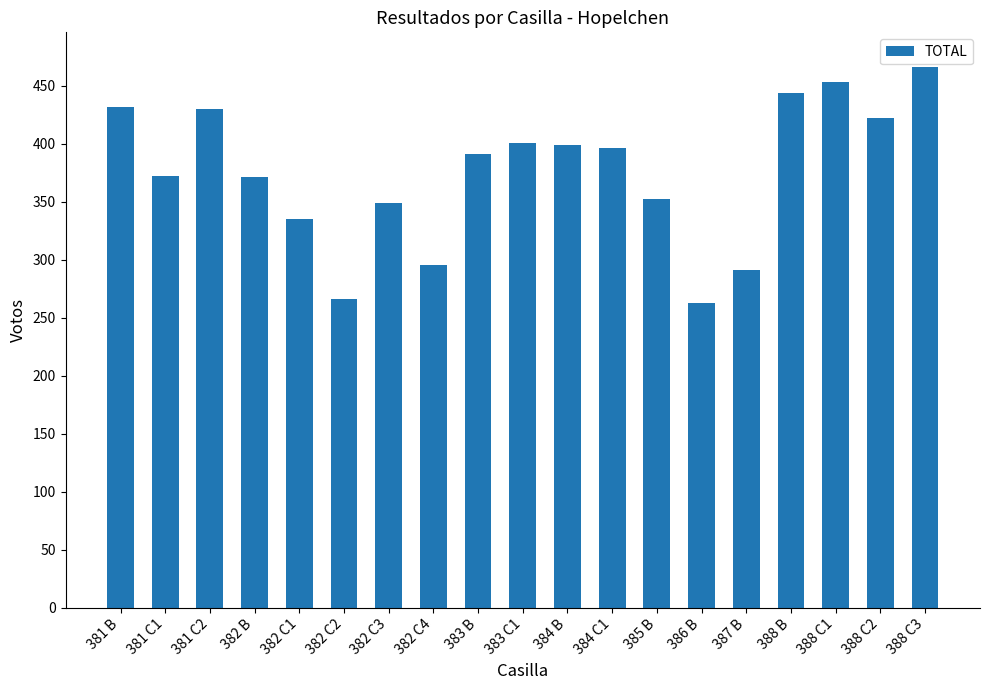

True or false: the data shows 630 at 384 B.

False